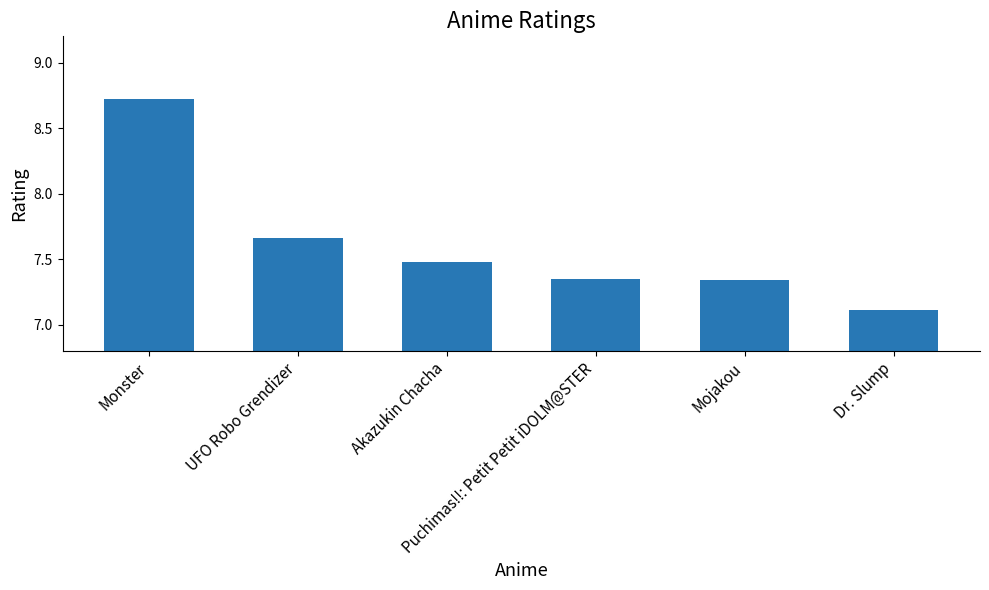

What is the value of the 3rd bar from the left?

7.5